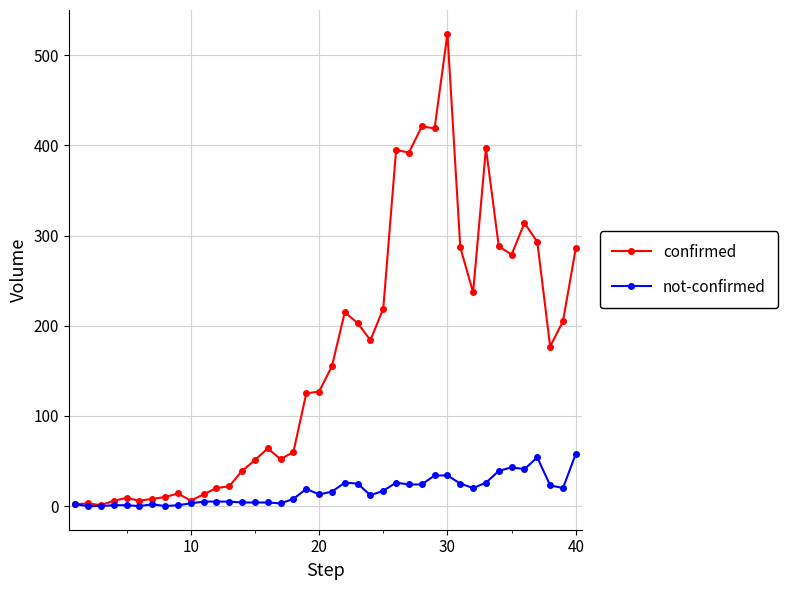

Which series has the largest range (max minus min)?

confirmed